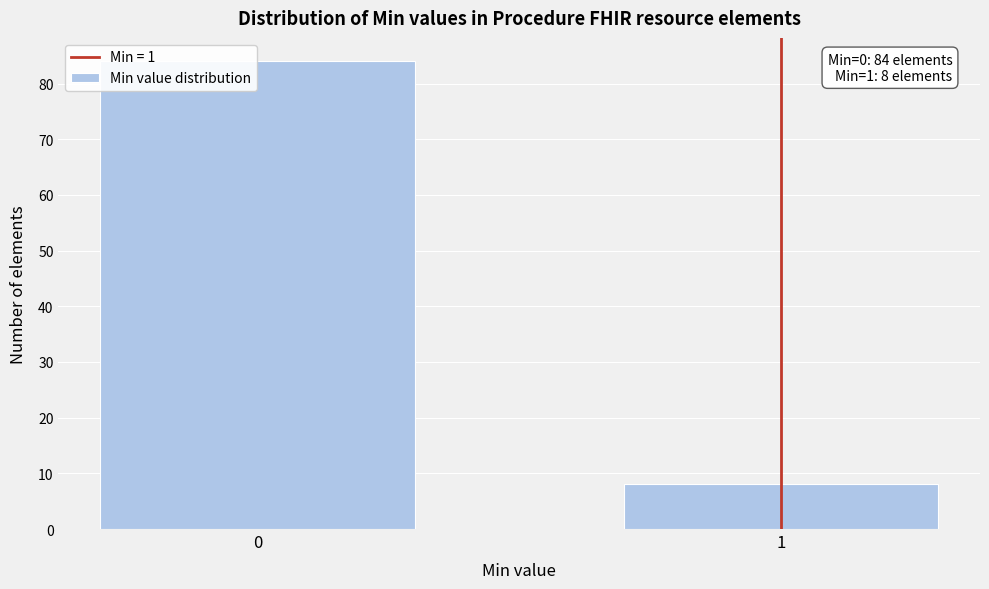

Reading left to right, what are all the values shown in this chart?

0=84	1=8